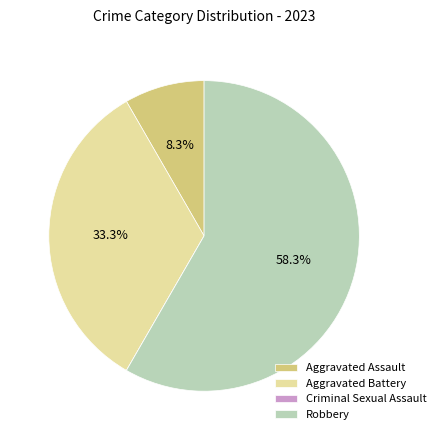

Do Aggravated Battery and Aggravated Assault together represent more than half of the pie?

No